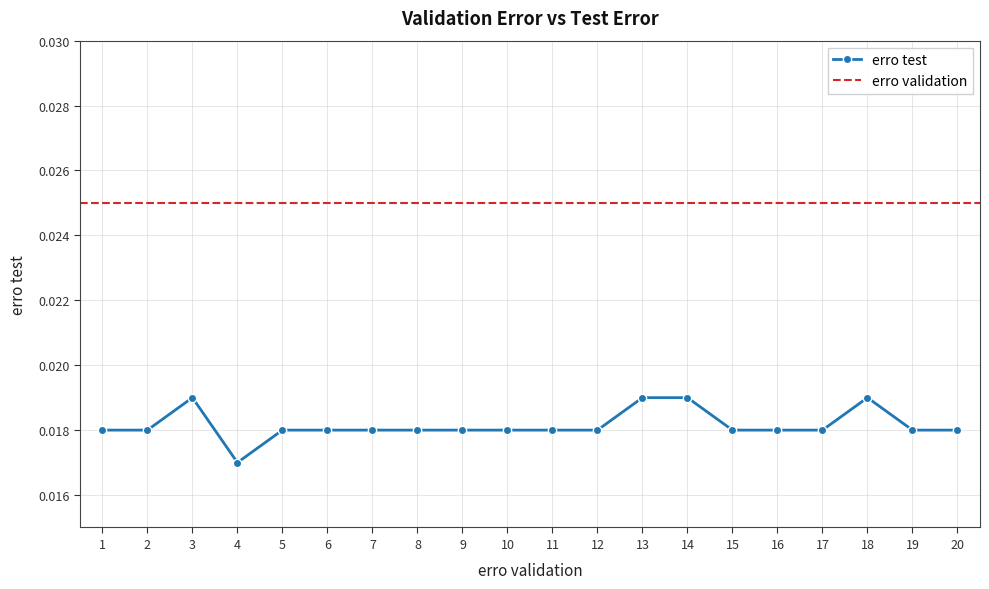

Between 3 and 13, which is larger?

3